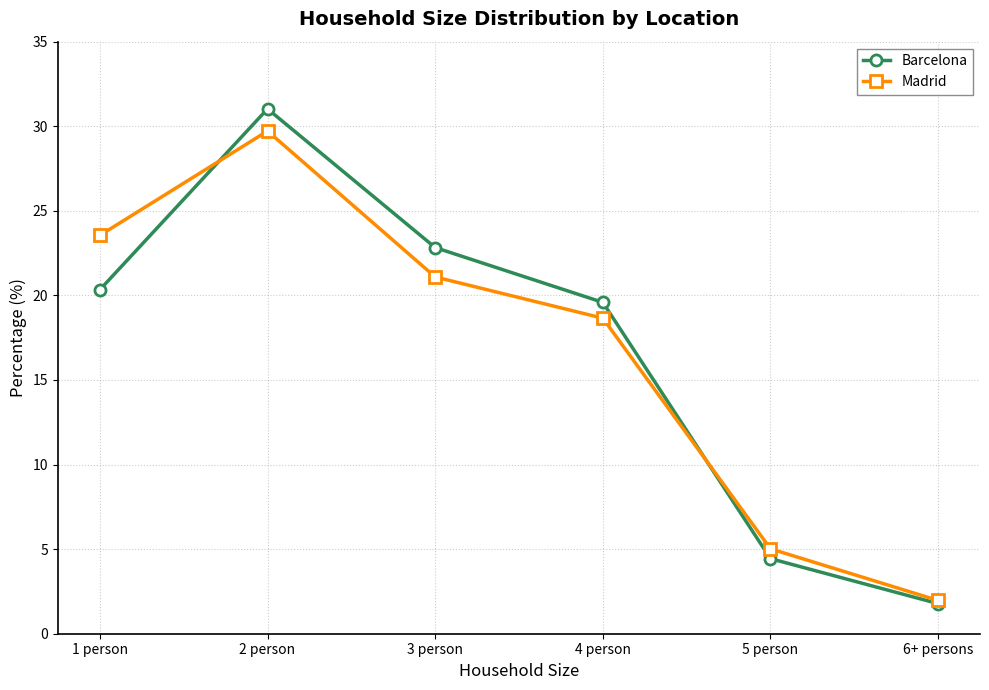

Does the chart display data point markers on the line(s)?

Yes